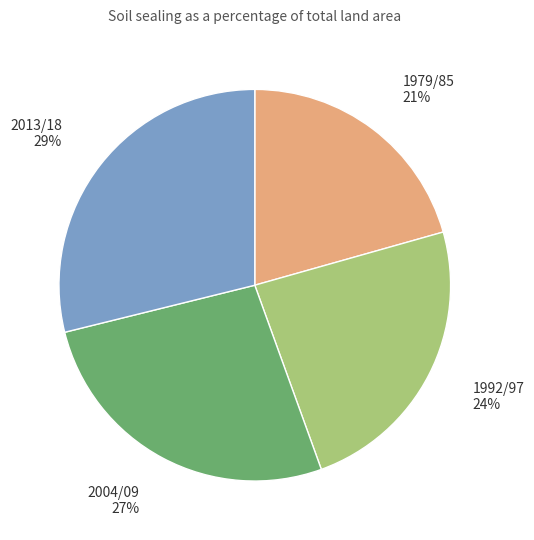

To the nearest percent, what is the difference between the largest and smallest slice percentages?

8%